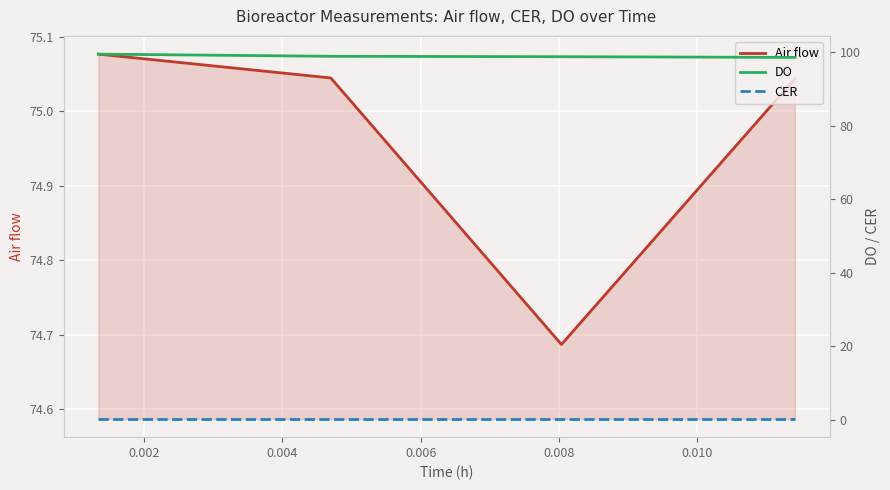

Reading left to right, what are all the values shown in this chart?

Air flow: 75.1	75.0	74.7	75.0
DO: 99.5	98.9	98.8	98.6
CER: 0.2	0.2	0.2	0.2